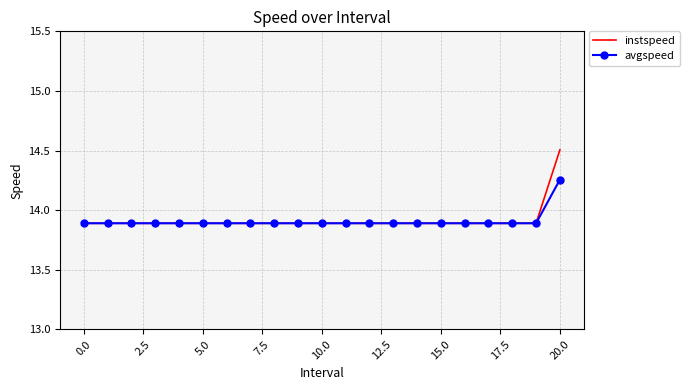

List the series in order of their peak value, highest first.

instspeed, avgspeed